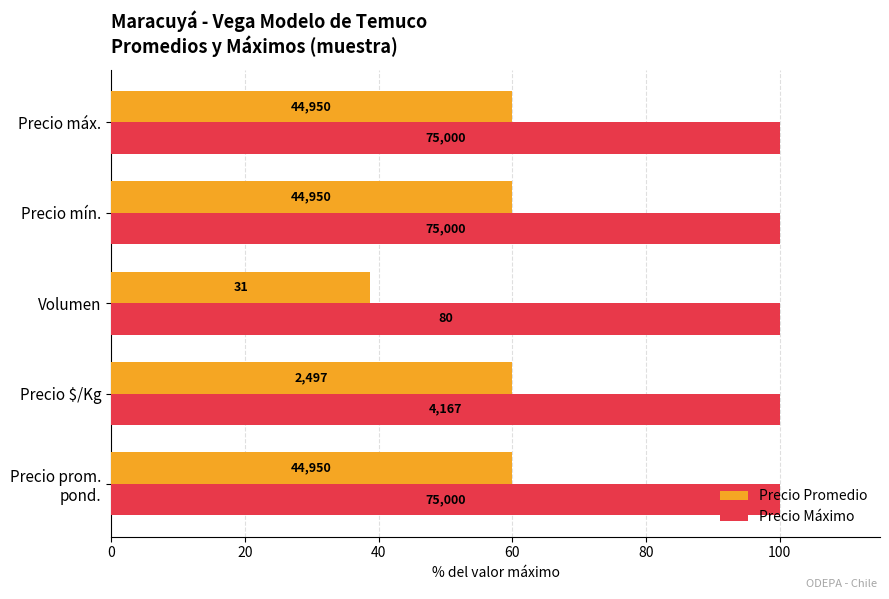

What are all the series names shown in the legend?

Precio Promedio, Precio Máximo